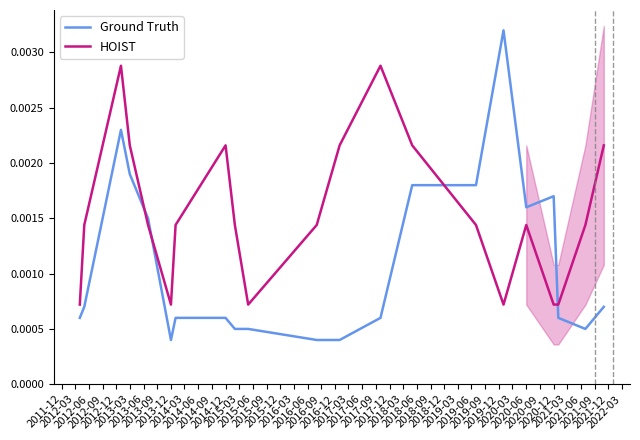

After their last crossing, which series has the higher values: Ground Truth or HOIST?

HOIST